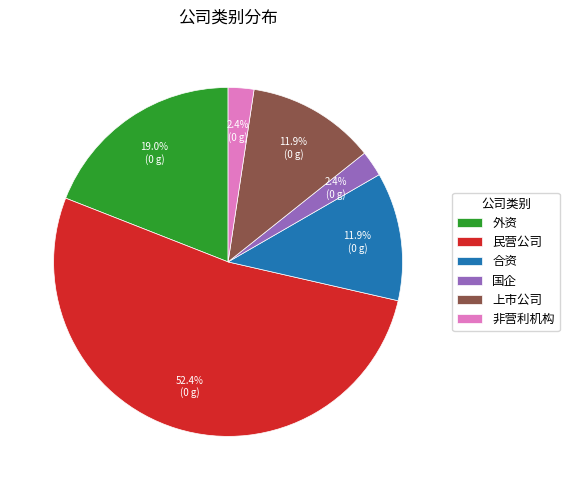

True or false: 外资 accounts for 1% of the total.

False